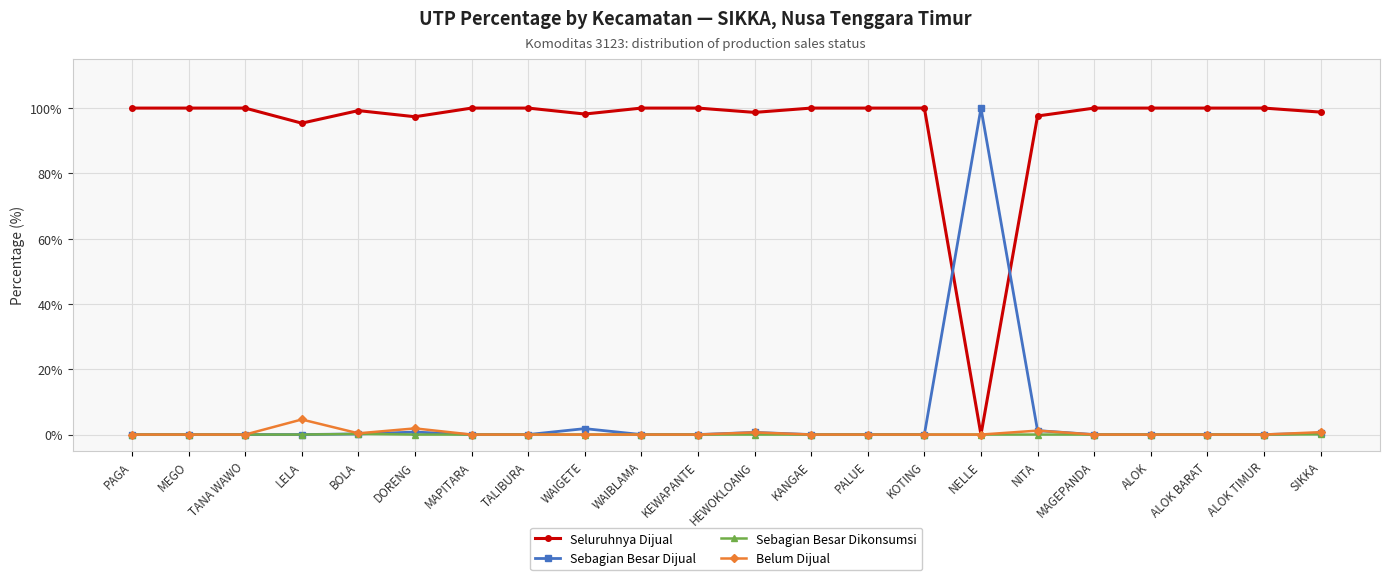

Is the value of Seluruhnya Dijual at MAGEPANDA greater than the value of Belum Dijual at HEWOKLOANG?

Yes